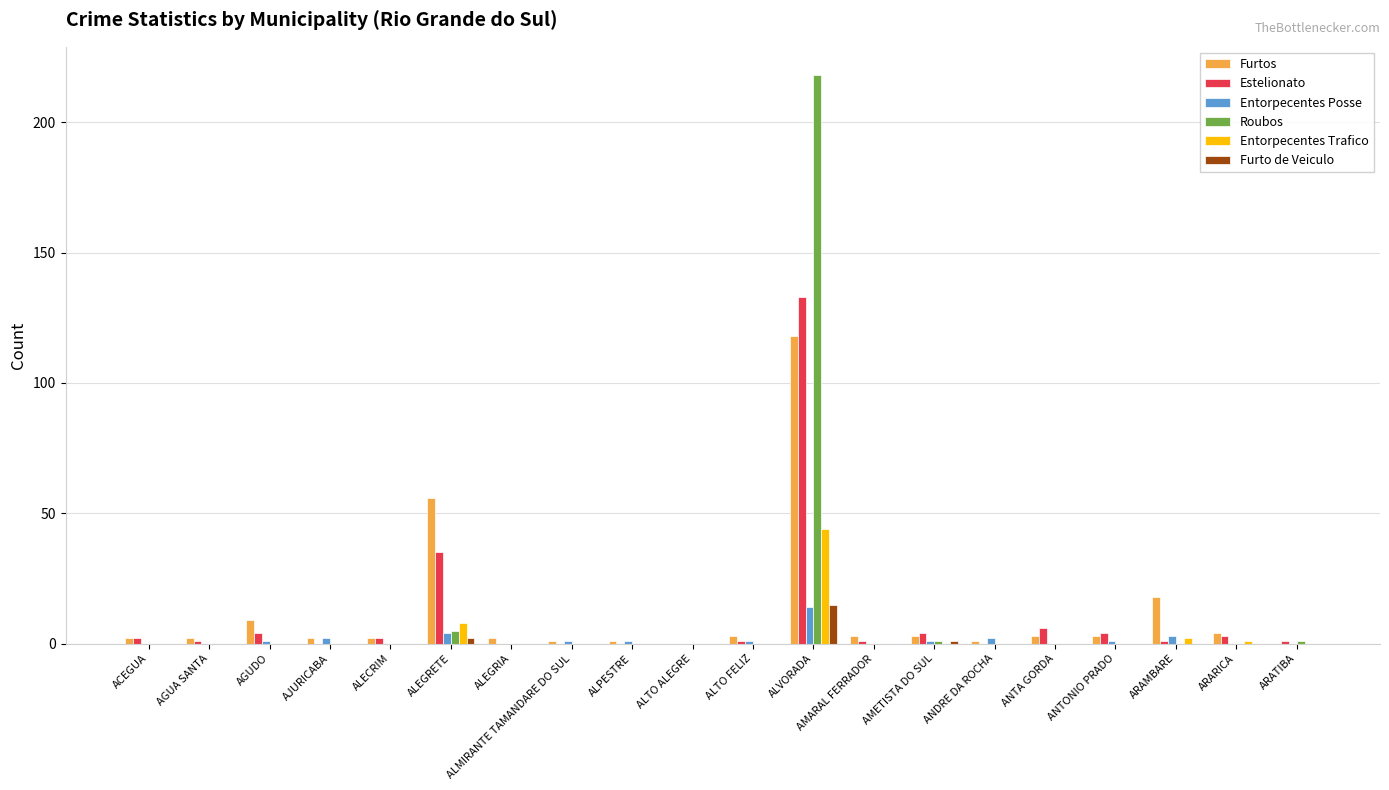

Which label corresponds to the largest value in the chart?

ALVORADA